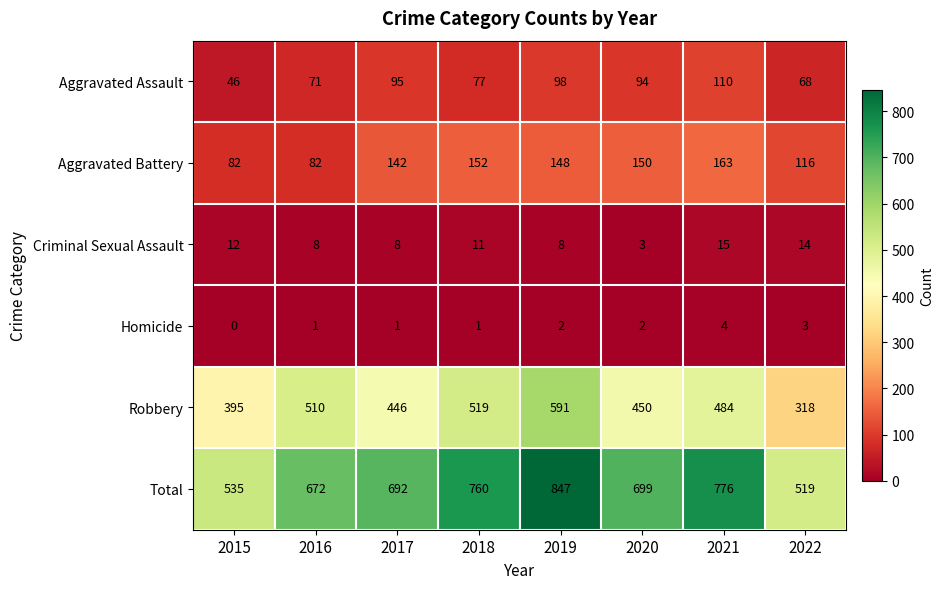

The Homicide series shows 2 at 2019. True or false?

True